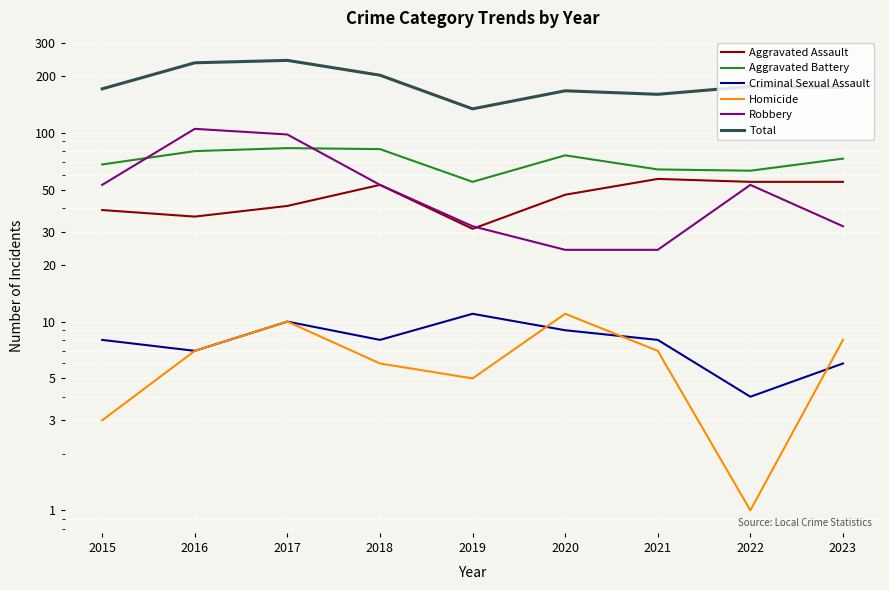

True or false: Total has more than 1 points higher than both neighbors.

True